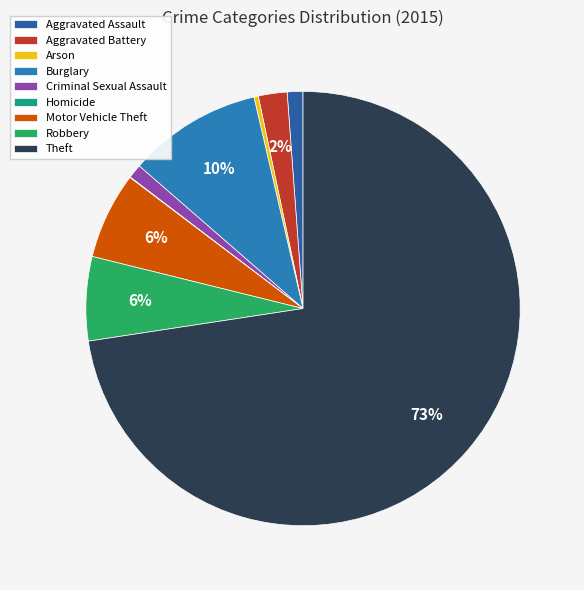

To the nearest percent, what is the difference between the Criminal Sexual Assault and Homicide slice percentages?

1%